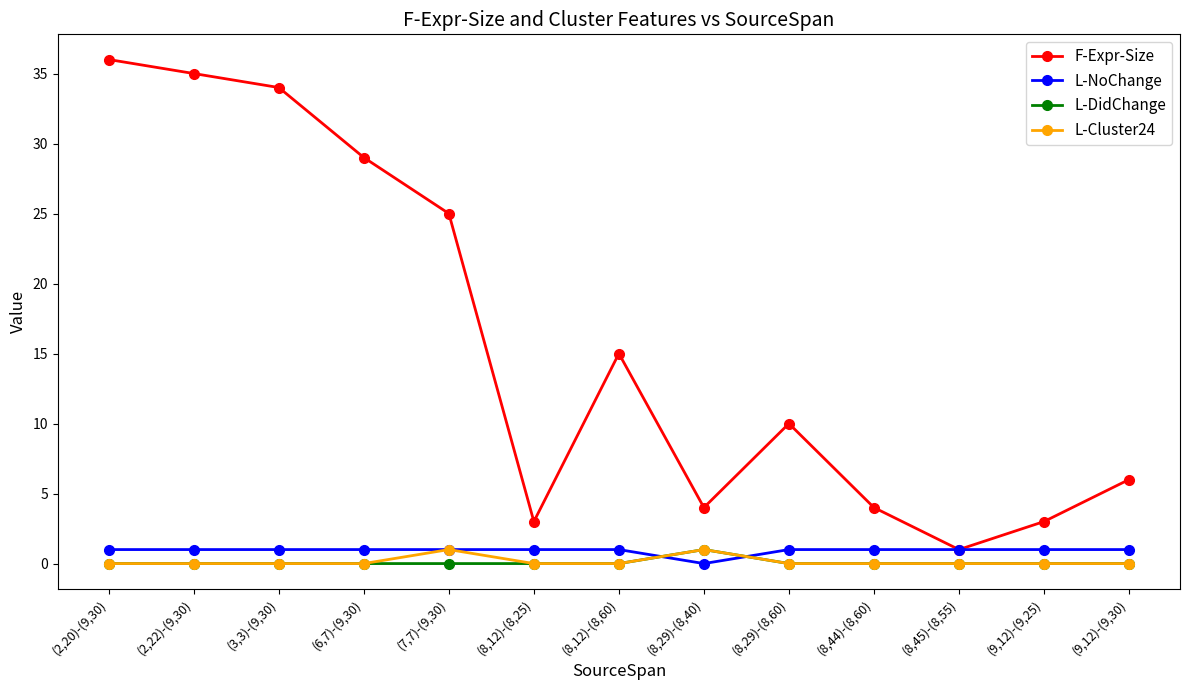

True or false: F-Expr-Size and L-Cluster24 cross at least once.

False